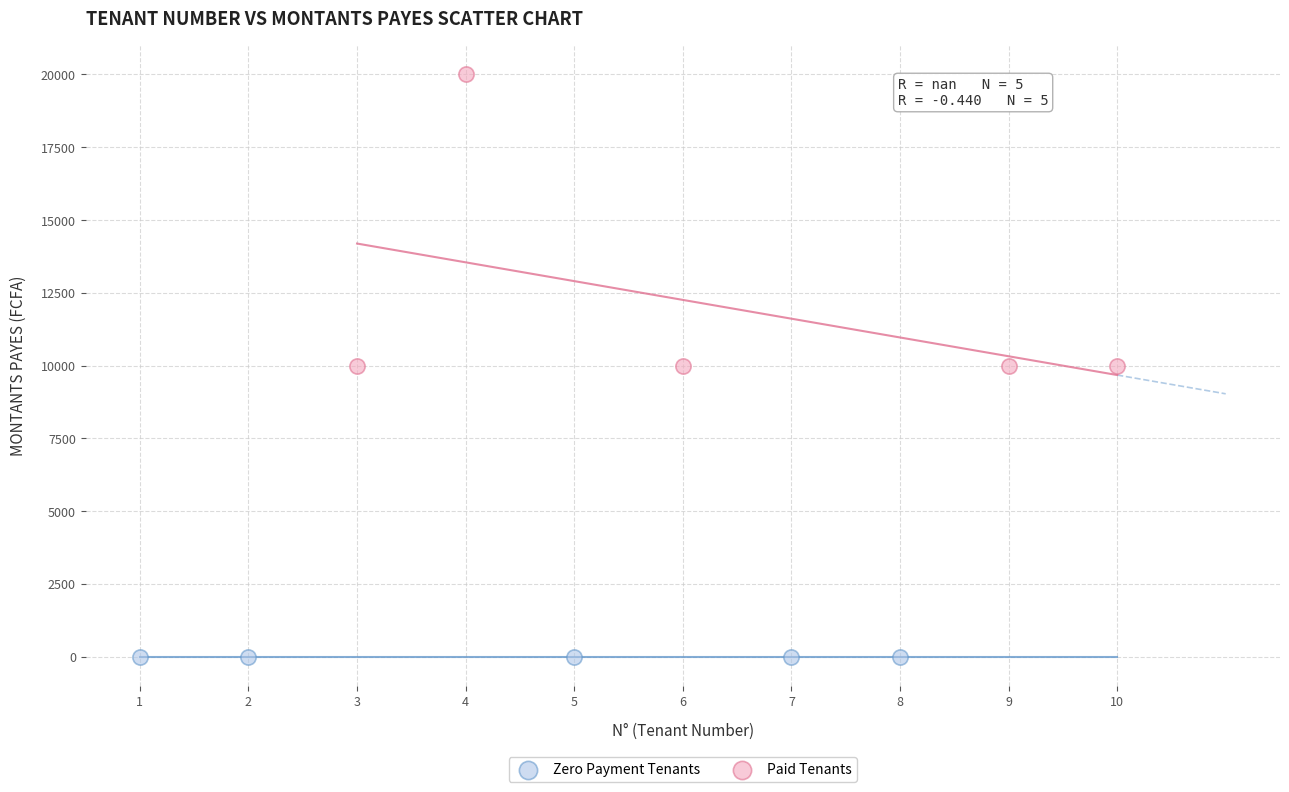

Which series contains the lowest Y value?

Zero Payment Tenants